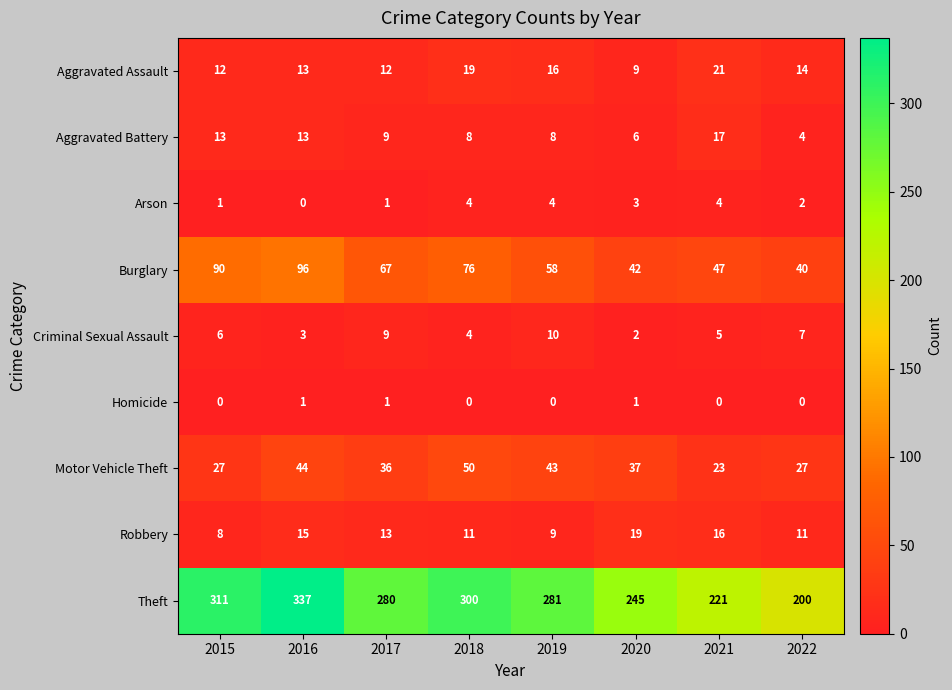

The value of Burglary at 2020 is 42. True or false?

True